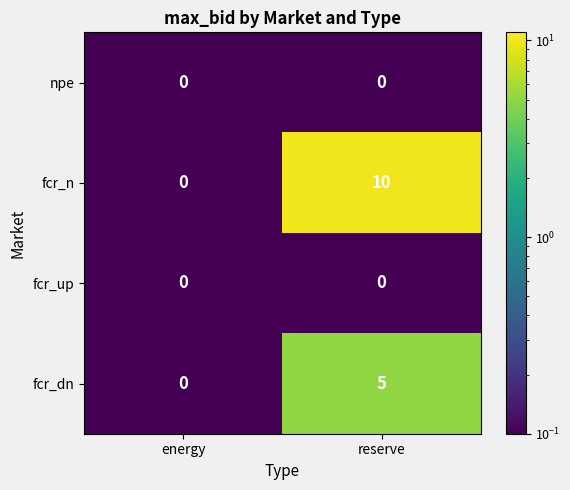

At how many categories does at least one series exceed 2?

1